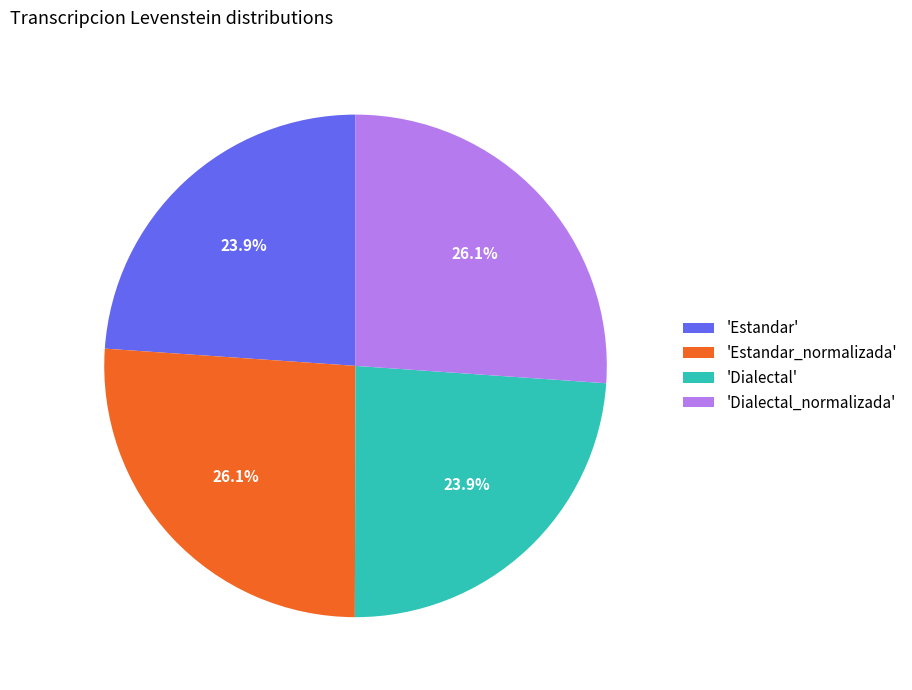

How many segments does this pie chart have?

4